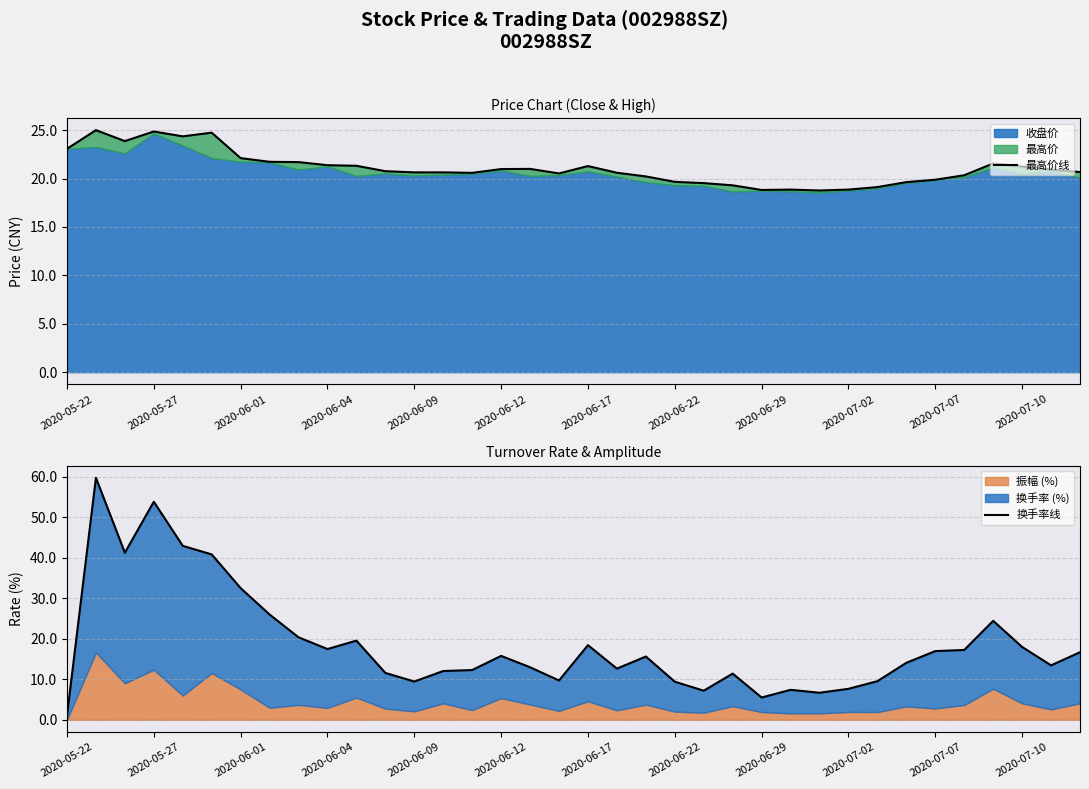

How many lines are shown in the chart?

2